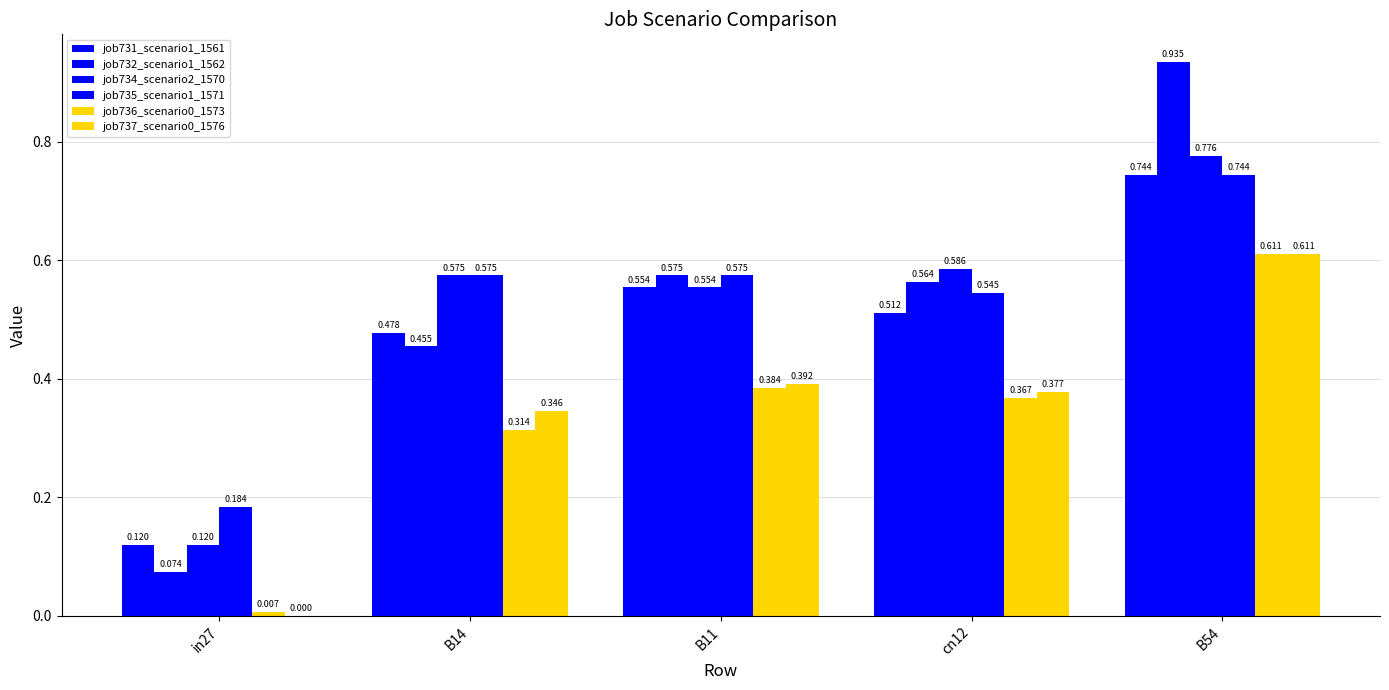

Count the number of data series in this chart.

6